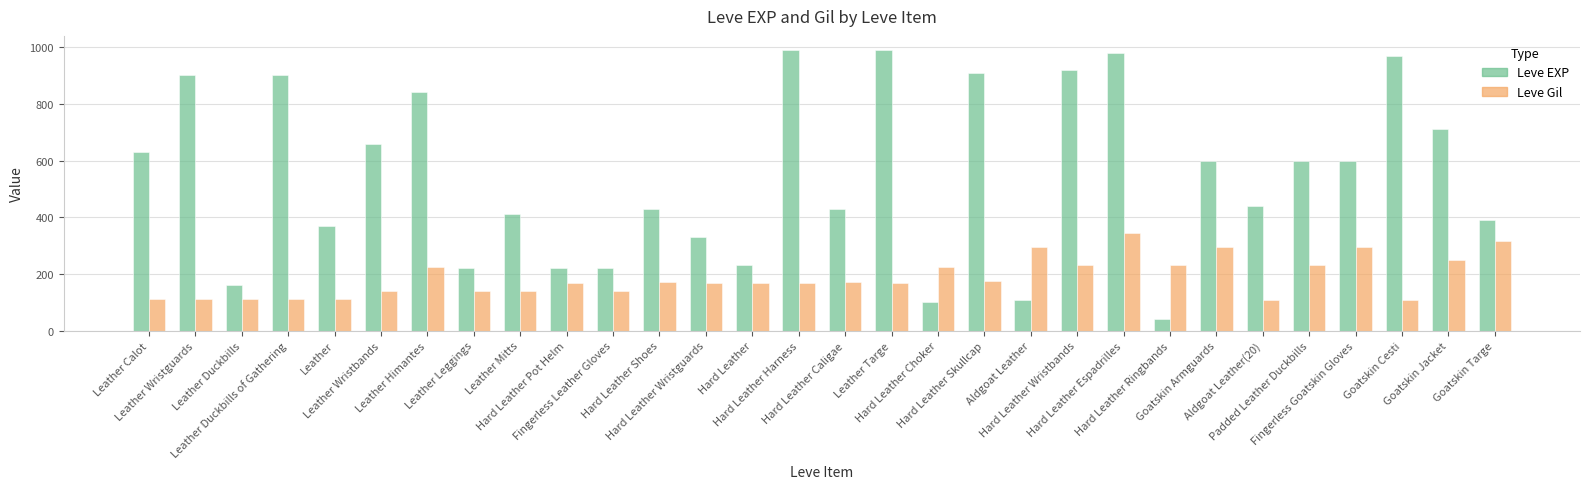

How many bars are there in total?

60